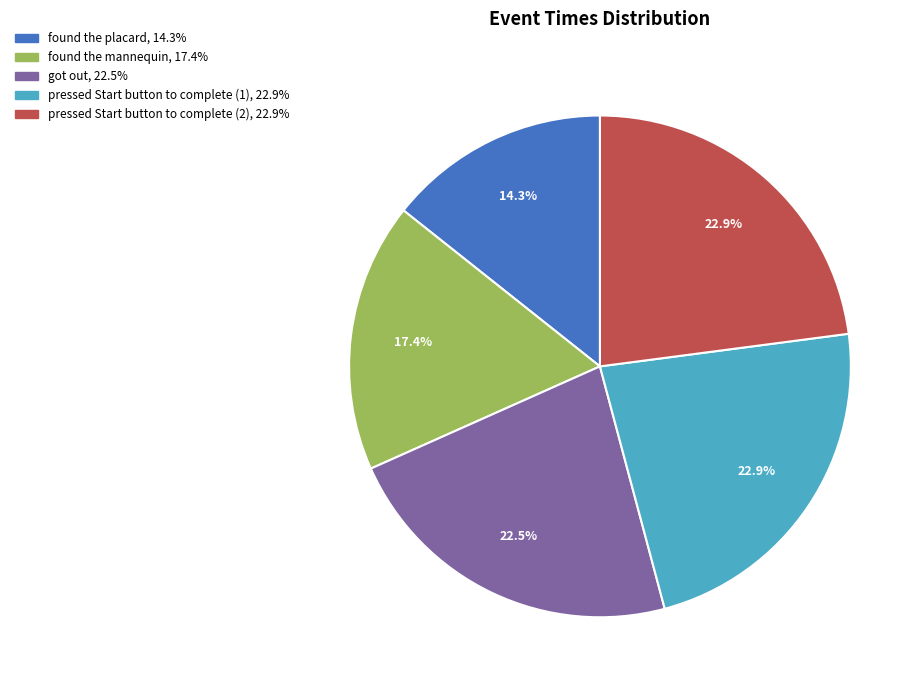

The found the mannequin slice represents 9% of the pie. True or false?

False